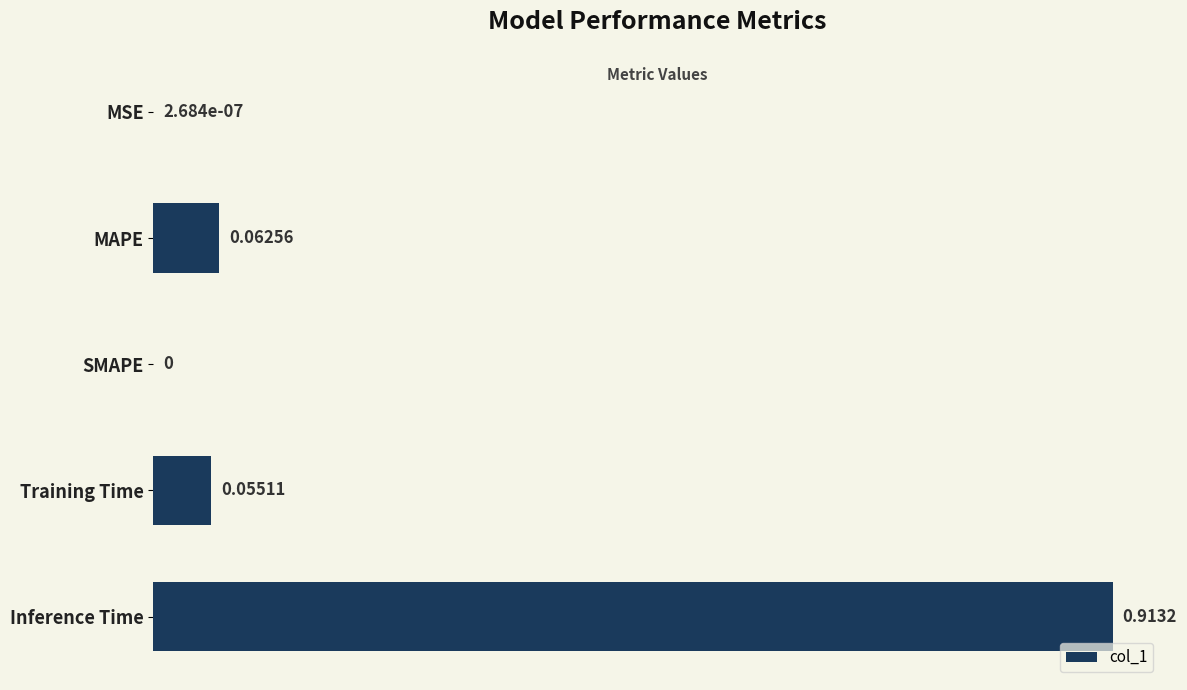

What is the sum of all values?

1.0